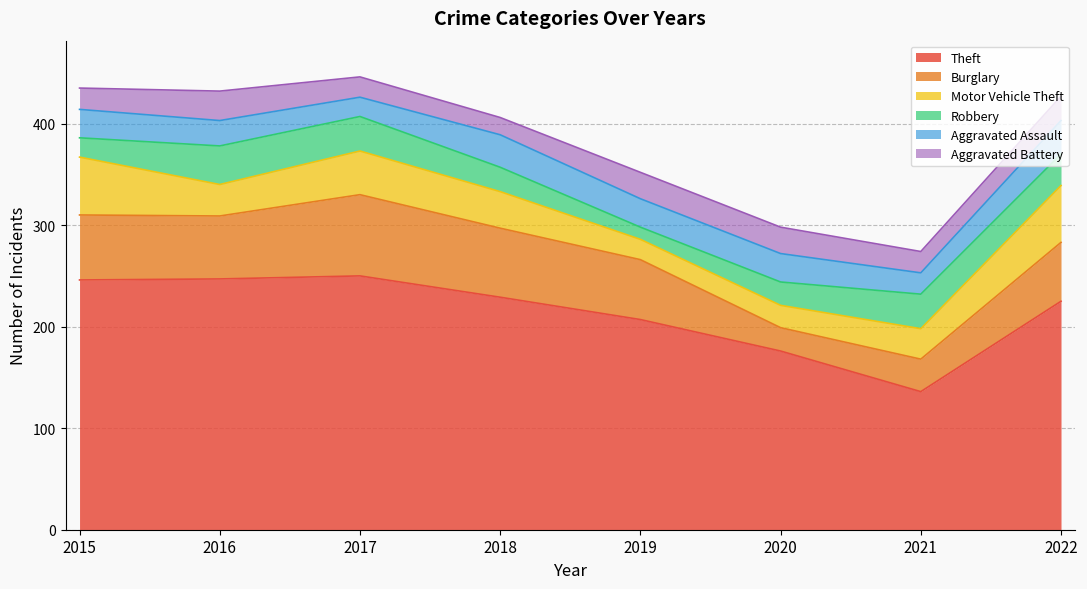

The Aggravated Battery series shows 32 at 2015. True or false?

False